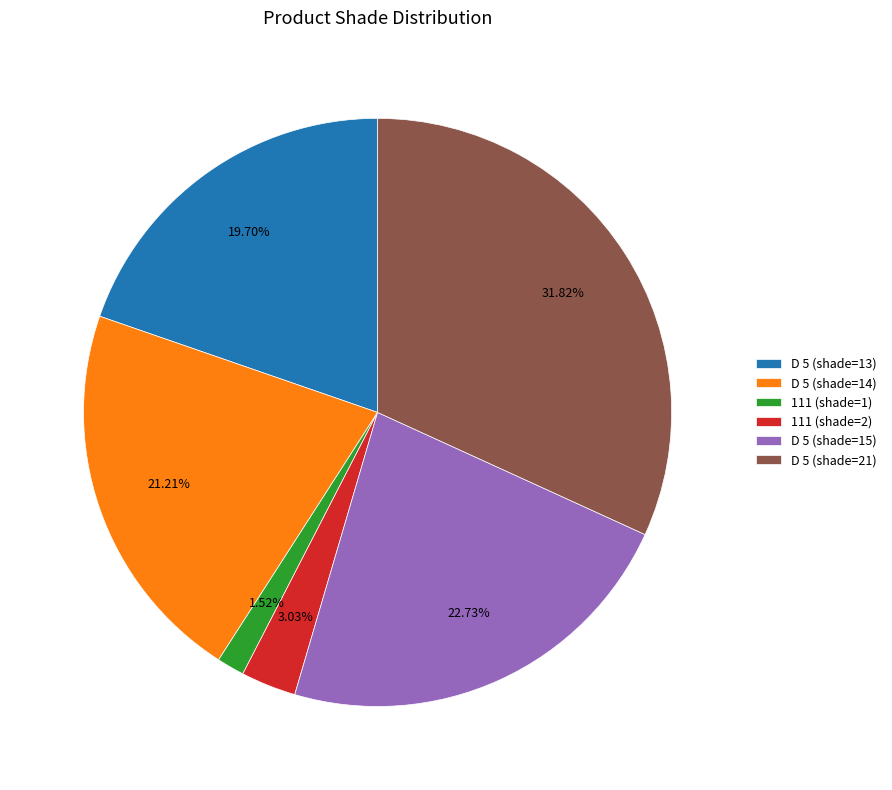

To the nearest percent, what is the combined percentage of D 5 (shade=13) and D 5 (shade=15)?

42%